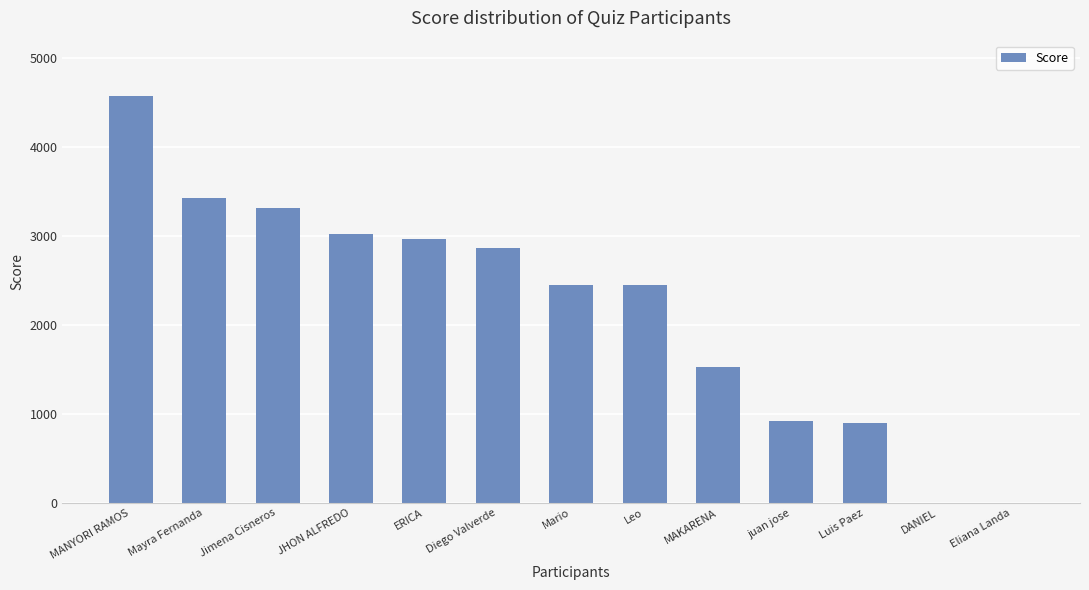

Which category has the highest value across all series?

MANYORI RAMOS